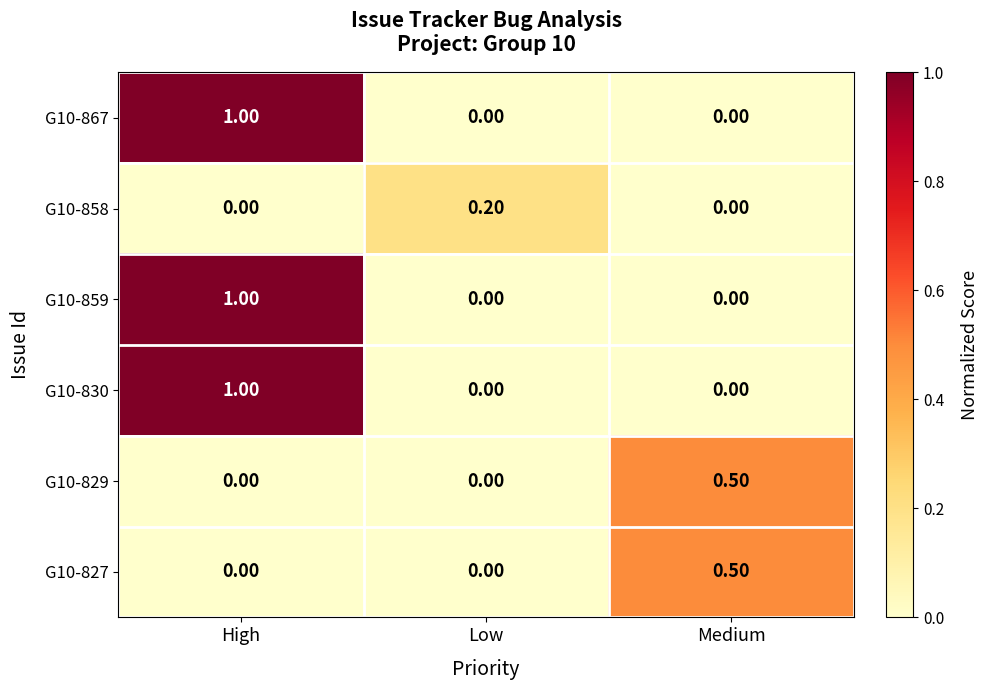

What is the sum of all G10-829 values?

0.5